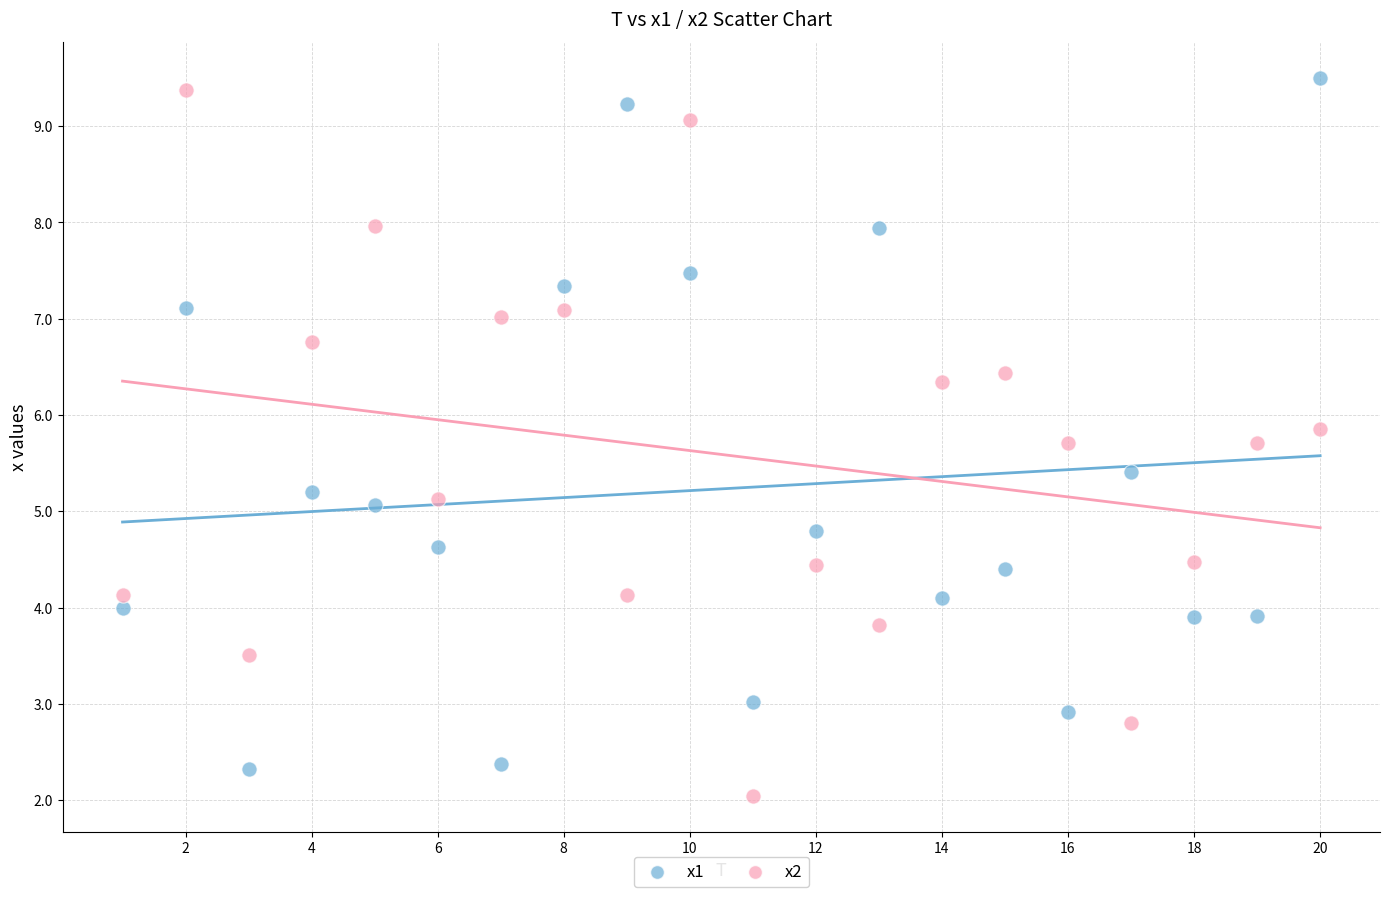

Which series reaches the maximum Y coordinate?

x1